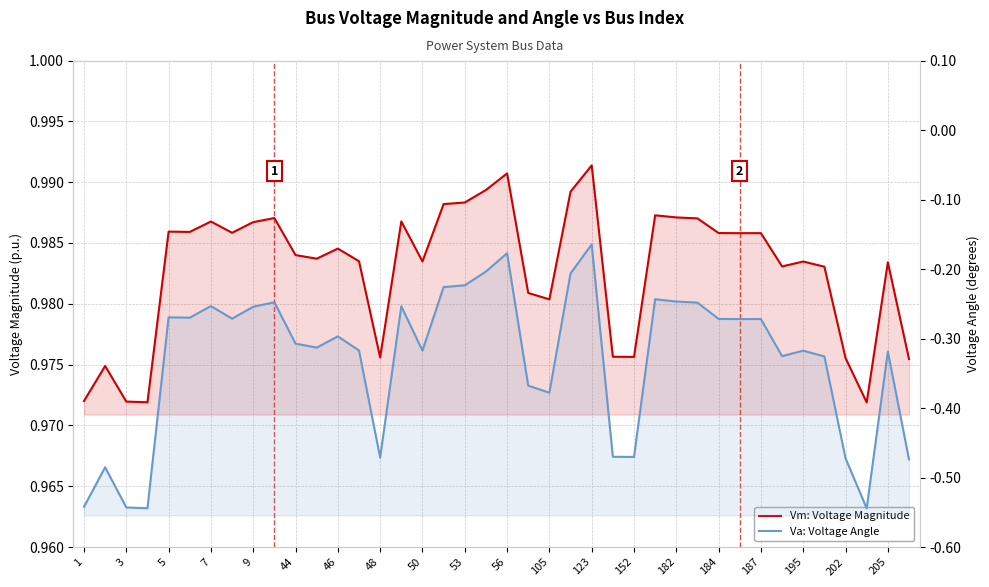

At 1, list the series in order from largest to smallest.

Vm: Voltage Magnitude, Va: Voltage Angle